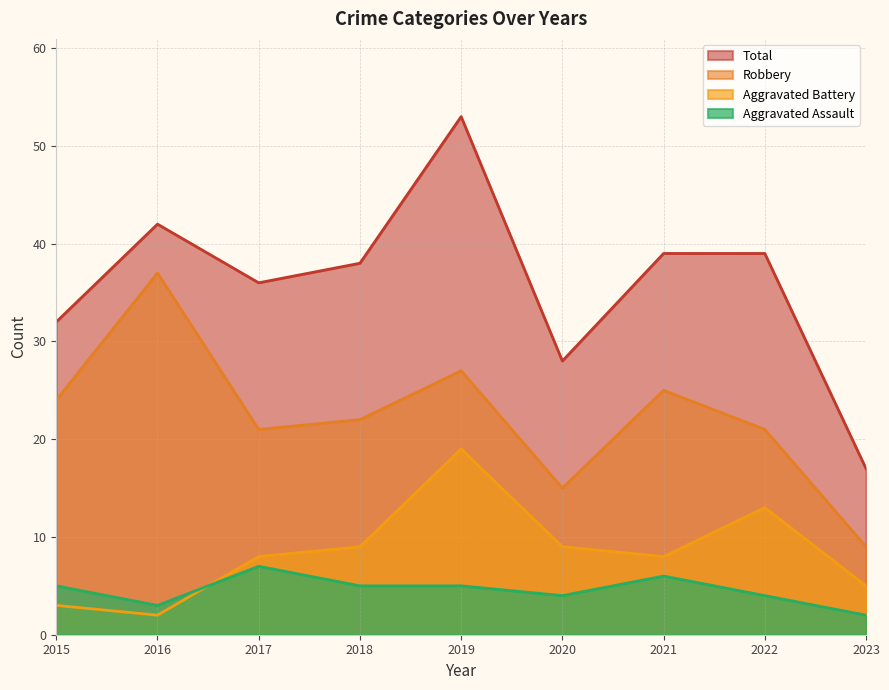

What is the minimum value for Robbery?

9